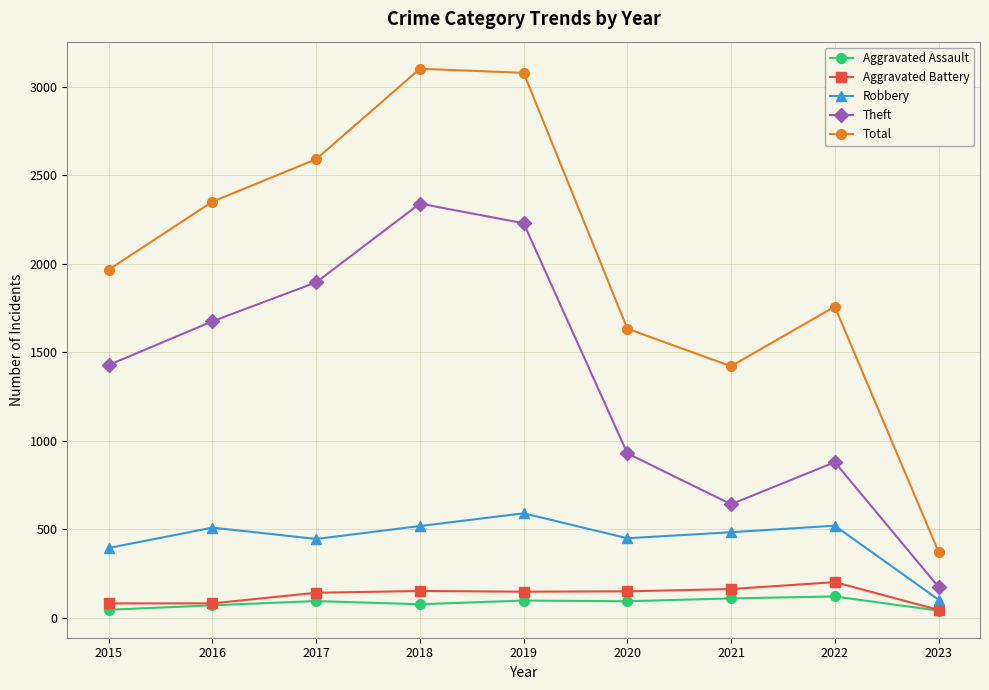

In Robbery, how many points are higher than both neighbors (excluding endpoints)?

3